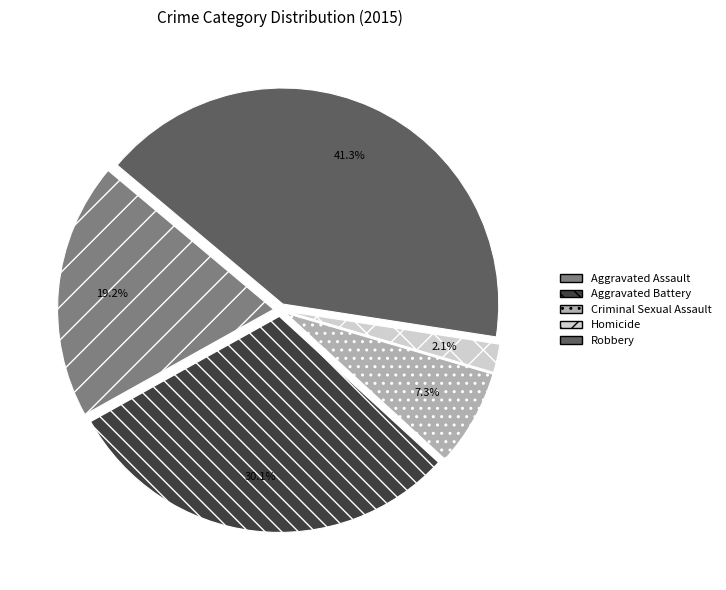

Rank the categories by value from lowest to highest.

Homicide, Criminal Sexual Assault, Aggravated Assault, Aggravated Battery, Robbery